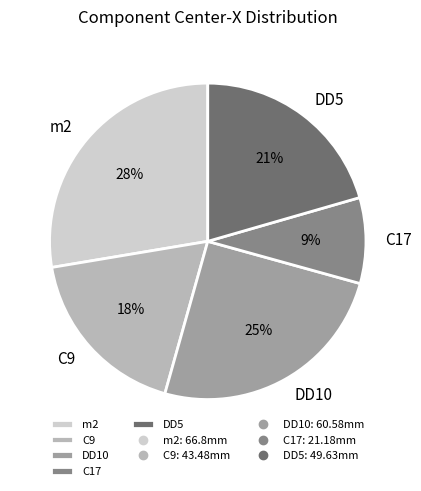

To the nearest percent, what is the difference between the largest and smallest slice percentages?

19%